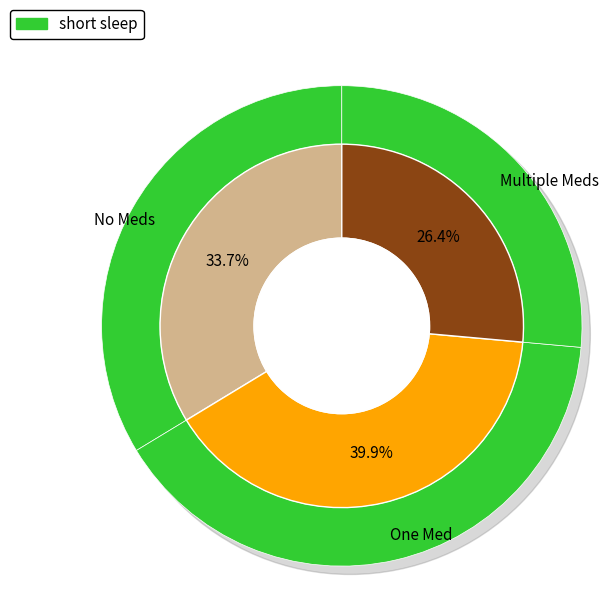

The 37 slice represents 11% of the pie. True or false?

False